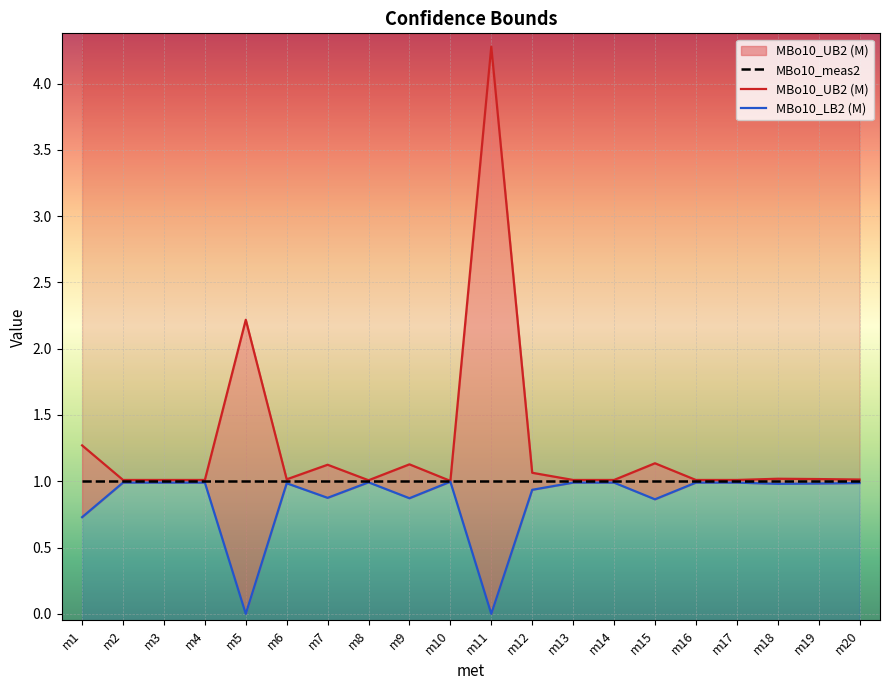

Reading right to left, what are all the values shown in this chart?

MBo10_meas2: m20=1.0	m19=1.0	m18=1.0	m17=1.0	m16=1.0	m15=1.0	m14=1.0	m13=1.0	m12=1.0	m11=1.0	m10=1.0	m9=1.0	m8=1.0	m7=1.0	m6=1.0	m5=1.0	m4=1.0	m3=1.0	m2=1.0	m1=1.0
MBo10_UB2 (M): m20=1.0	m19=1.0	m18=1.0	m17=1.0	m16=1.0	m15=1.1	m14=1.0	m13=1.0	m12=1.1	m11=4.3	m10=1.0	m9=1.1	m8=1.0	m7=1.1	m6=1.0	m5=2.2	m4=1.0	m3=1.0	m2=1.0	m1=1.3
MBo10_LB2 (M): m20=1.0	m19=1.0	m18=1.0	m17=1.0	m16=1.0	m15=0.9	m14=1.0	m13=1.0	m12=0.9	m11=0.0	m10=1.0	m9=0.9	m8=1.0	m7=0.9	m6=1.0	m5=0.0	m4=1.0	m3=1.0	m2=1.0	m1=0.7